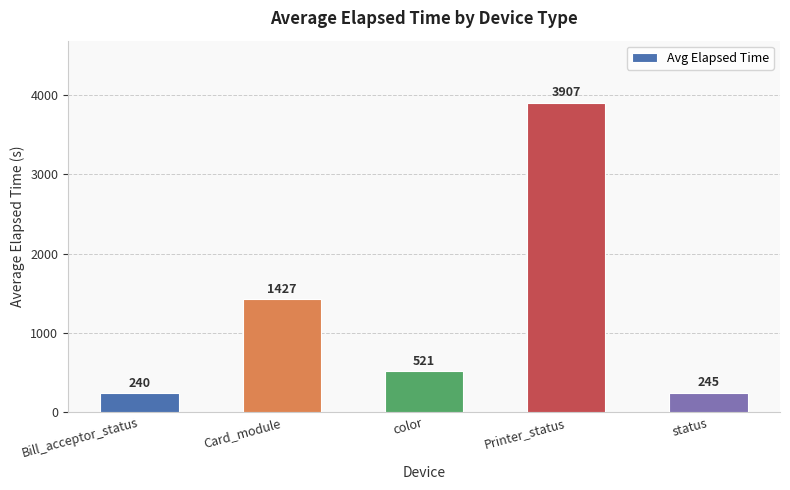

Where is the data nearest to the value 2073?

Card_module